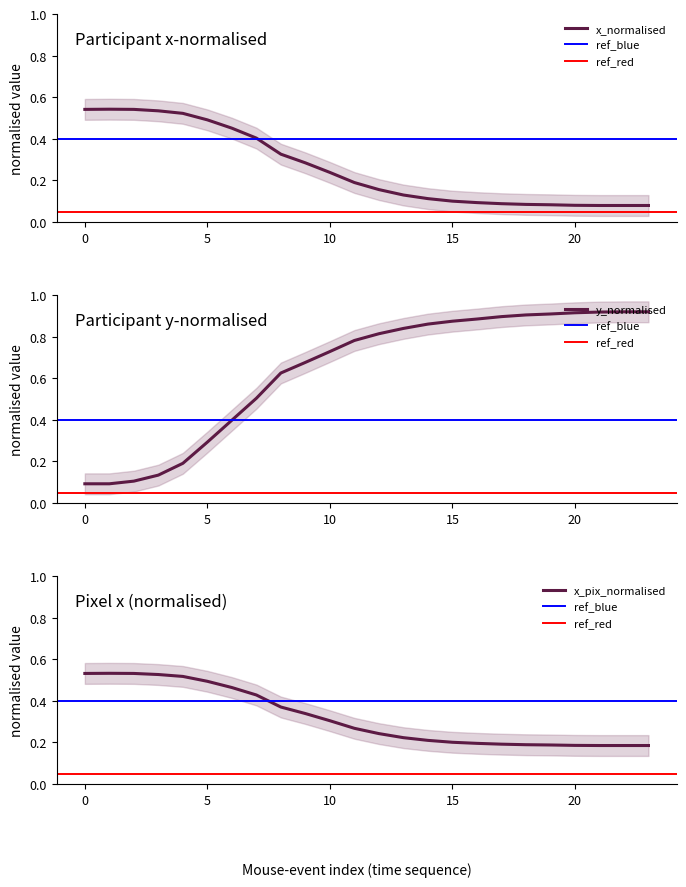

In x_normalised, how many points are higher than both neighbors (excluding endpoints)?

1